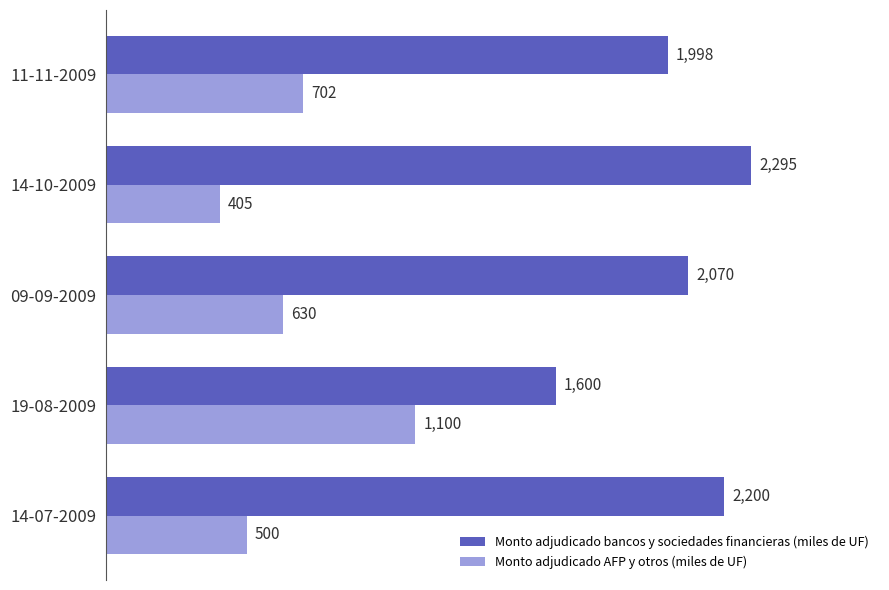

True or false: Monto adjudicado AFP y otros (miles de UF) has a value of 1529 at 19-08-2009.

False